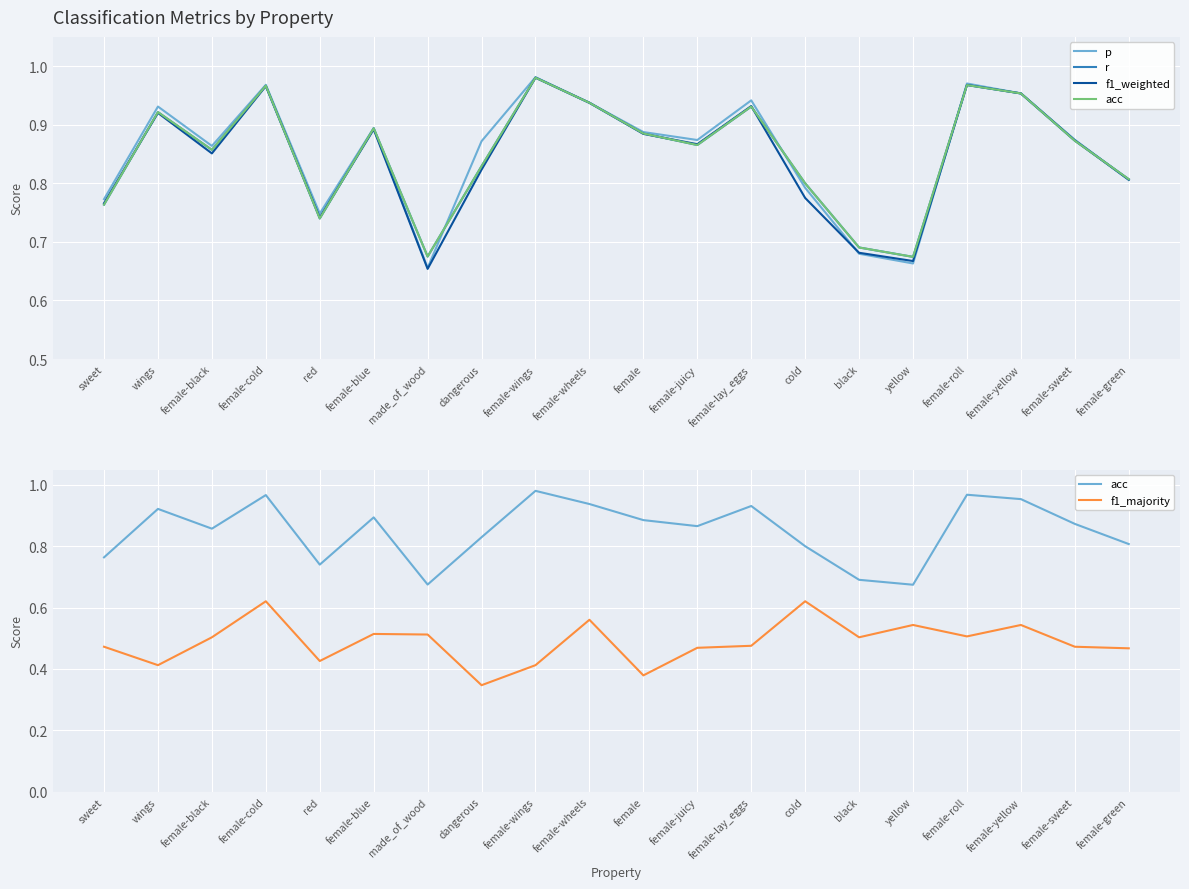

Reading left to right, extract all data points from this chart.

p: sweet=0.8	wings=0.9	female-black=0.9	female-cold=1.0	red=0.7	female-blue=0.9	made_of_wood=0.7	dangerous=0.9	female-wings=1.0	female-wheels=0.9	female=0.9	female-juicy=0.9	female-lay_eggs=0.9	cold=0.8	black=0.7	yellow=0.7	female-roll=1.0	female-yellow=1.0	female-sweet=0.9	female-green=0.8
r: sweet=0.8	wings=0.9	female-black=0.9	female-cold=1.0	red=0.7	female-blue=0.9	made_of_wood=0.7	dangerous=0.8	female-wings=1.0	female-wheels=0.9	female=0.9	female-juicy=0.9	female-lay_eggs=0.9	cold=0.8	black=0.7	yellow=0.7	female-roll=1.0	female-yellow=1.0	female-sweet=0.9	female-green=0.8
f1_weighted: sweet=0.8	wings=0.9	female-black=0.9	female-cold=1.0	red=0.7	female-blue=0.9	made_of_wood=0.7	dangerous=0.8	female-wings=1.0	female-wheels=0.9	female=0.9	female-juicy=0.9	female-lay_eggs=0.9	cold=0.8	black=0.7	yellow=0.7	female-roll=1.0	female-yellow=1.0	female-sweet=0.9	female-green=0.8
acc: sweet=0.8	wings=0.9	female-black=0.9	female-cold=1.0	red=0.7	female-blue=0.9	made_of_wood=0.7	dangerous=0.8	female-wings=1.0	female-wheels=0.9	female=0.9	female-juicy=0.9	female-lay_eggs=0.9	cold=0.8	black=0.7	yellow=0.7	female-roll=1.0	female-yellow=1.0	female-sweet=0.9	female-green=0.8
f1_majority: sweet=0.5	wings=0.4	female-black=0.5	female-cold=0.6	red=0.4	female-blue=0.5	made_of_wood=0.5	dangerous=0.3	female-wings=0.4	female-wheels=0.6	female=0.4	female-juicy=0.5	female-lay_eggs=0.5	cold=0.6	black=0.5	yellow=0.5	female-roll=0.5	female-yellow=0.5	female-sweet=0.5	female-green=0.5